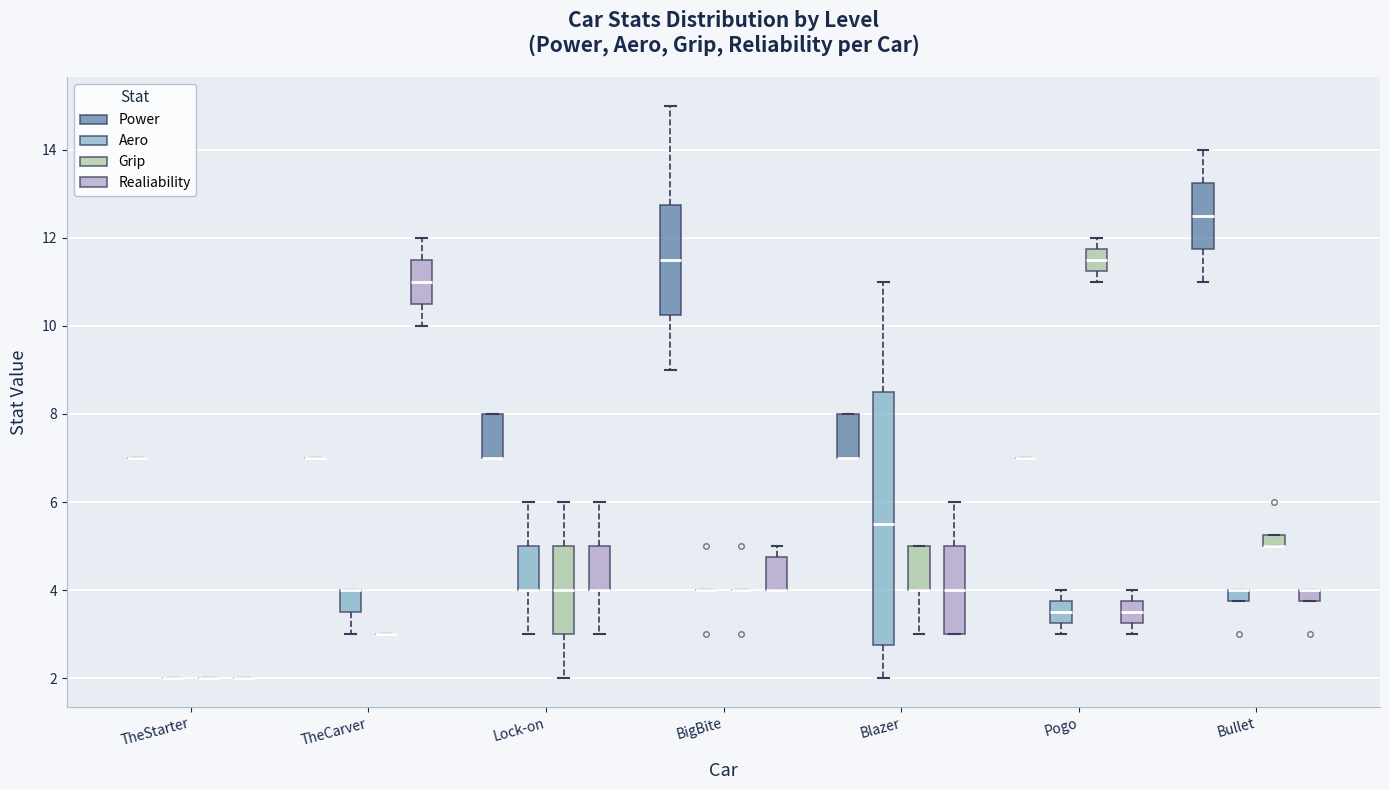

Which box is the tallest, from its lower edge to its upper edge?

Blazer (Aero)